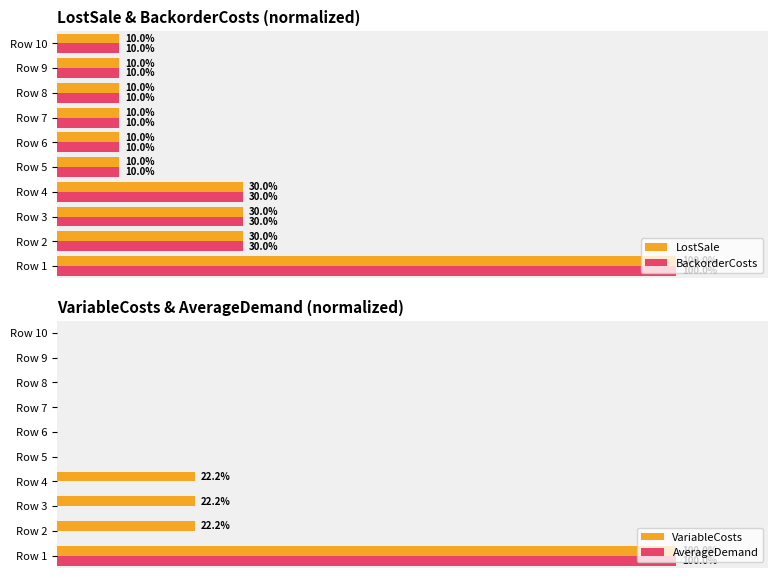

Is the value of LostSale at Row 1 greater than the value of BackorderCosts at Row 4?

Yes